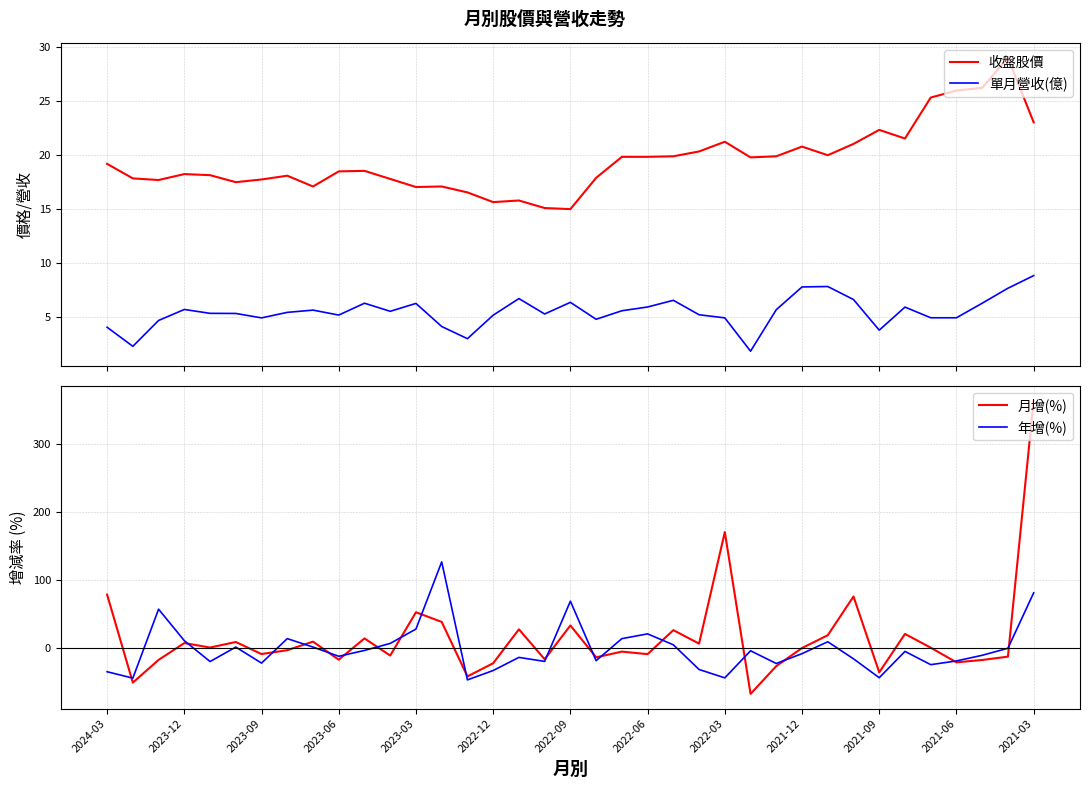

What is the lowest value of the 單月營收(億) series?

1.8